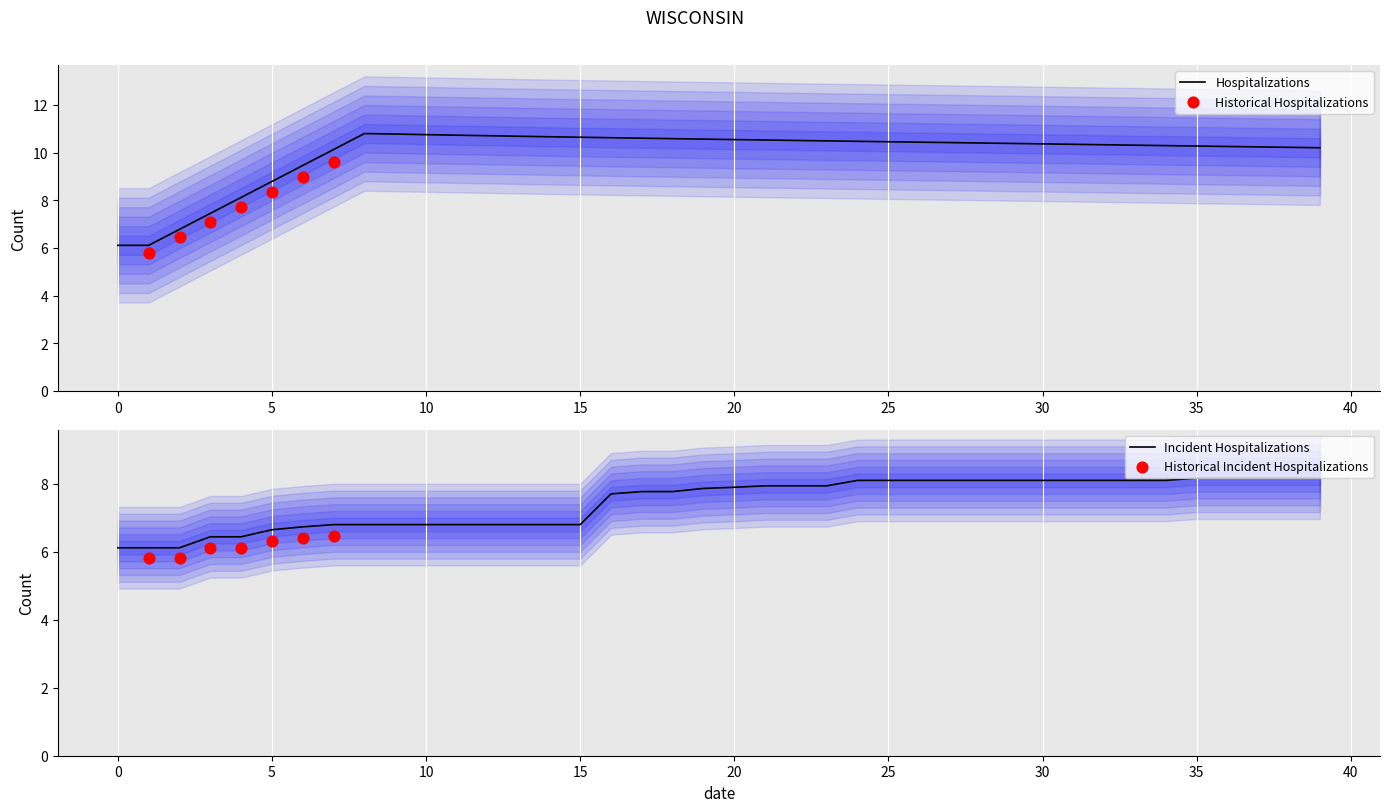

What is the lowest value of the Hospitalizations series?

6.1